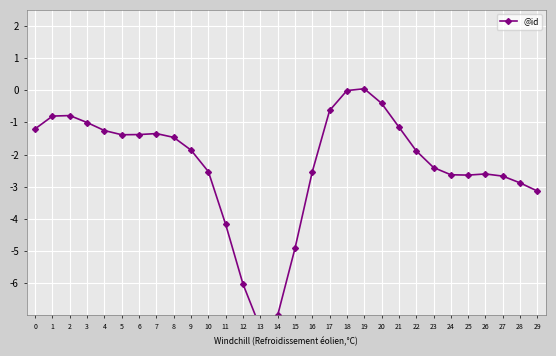

What is the average value?

-2.3